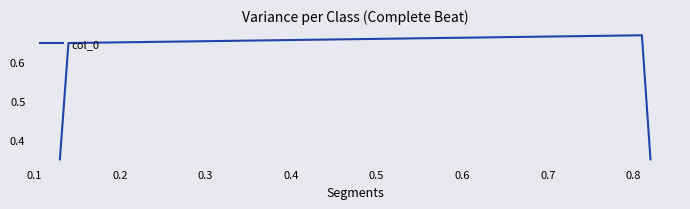

Count the values in the range 0 to 1.

4